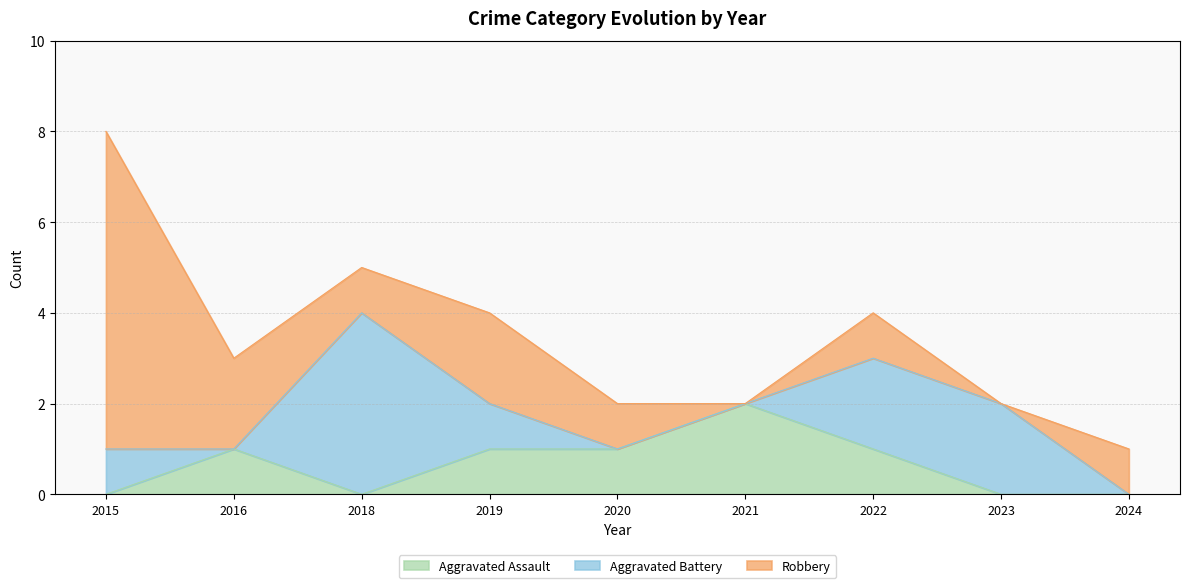

Which label corresponds to the largest value in the chart?

2015